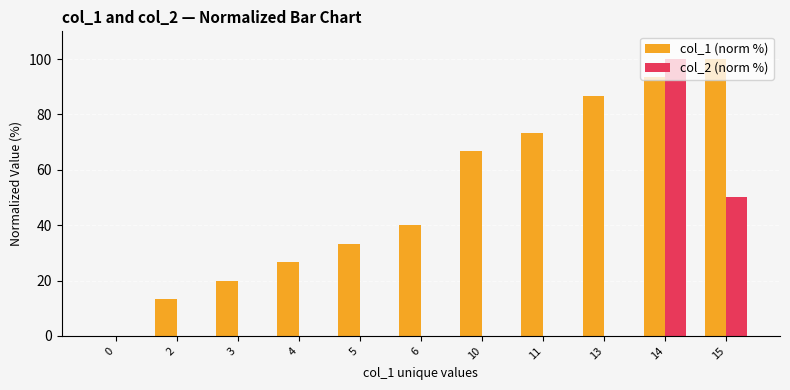

The col_1 (norm %) series shows 86.7 at 13. True or false?

True